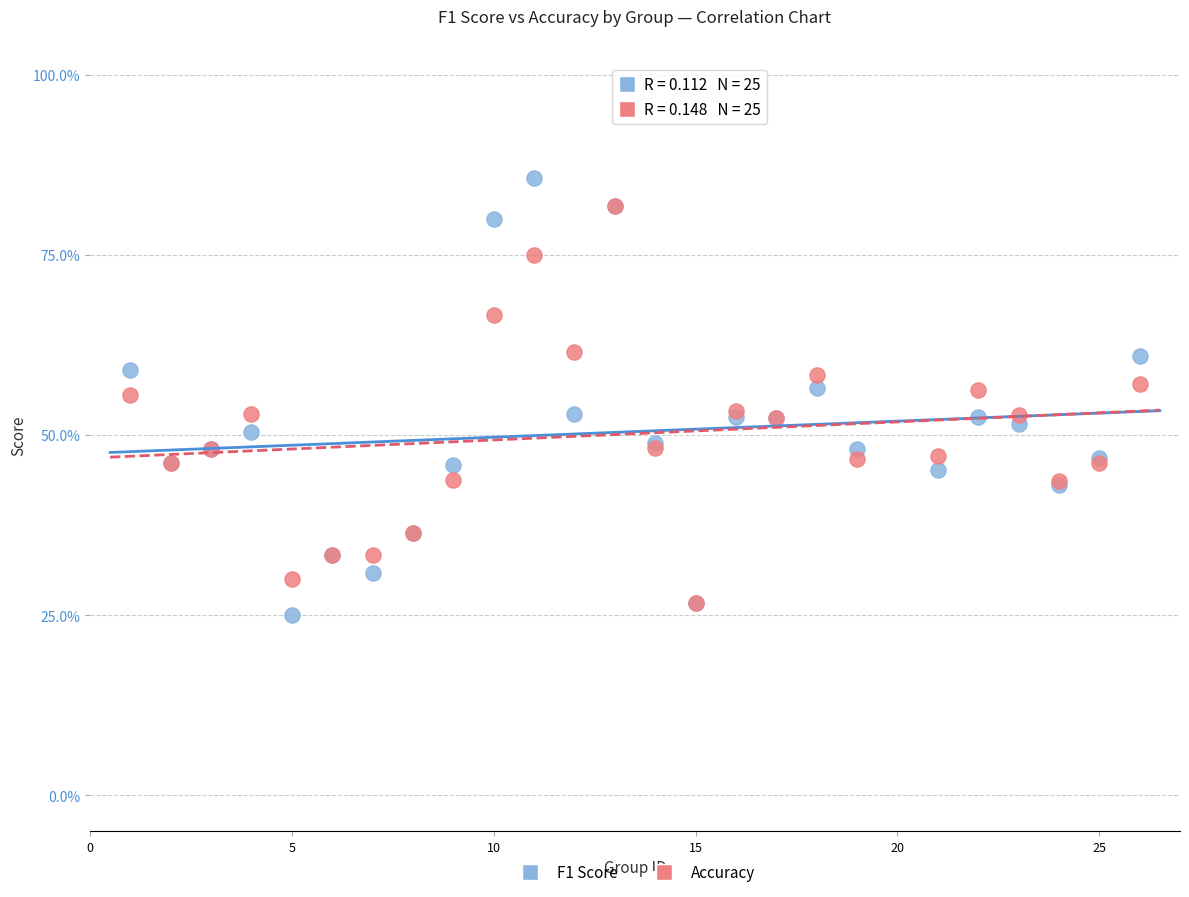

Which series has the widest spread of Y values?

F1 Score